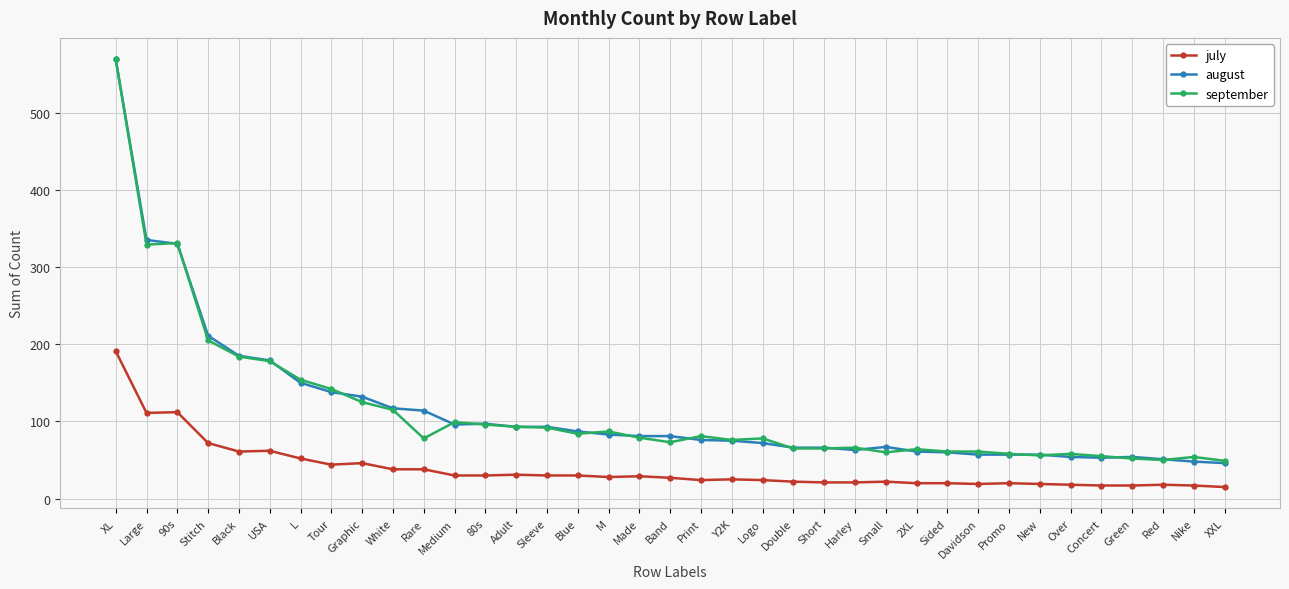

What is the sum of the july values at Graphic and Stitch?

118